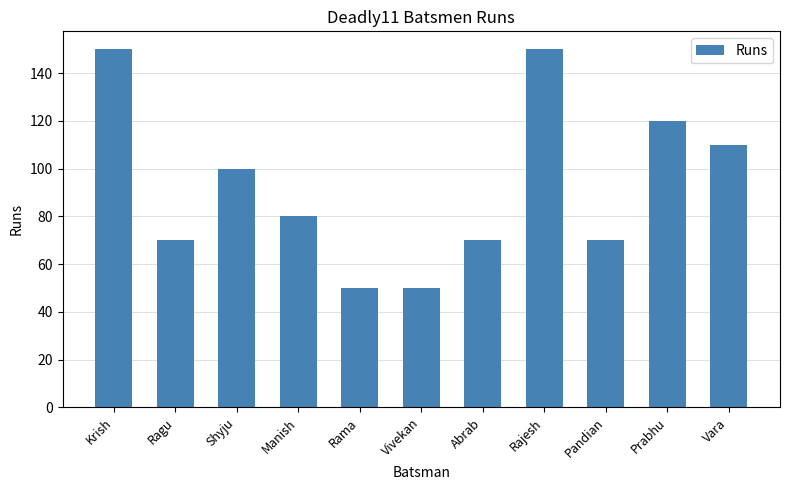

What is the change in value from Prabhu to Vara?

-10